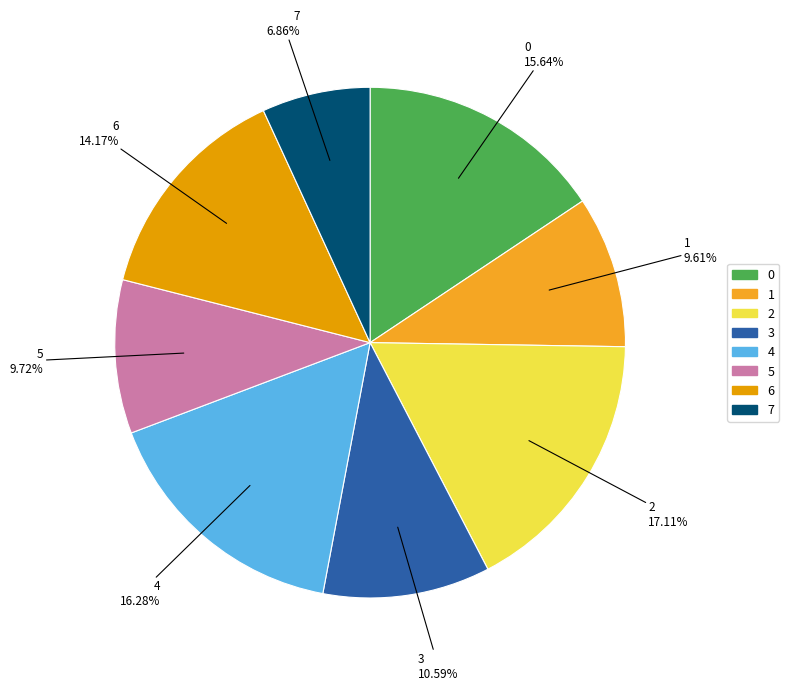

What is the ratio of the value at 3 to the value at 0?

0.7